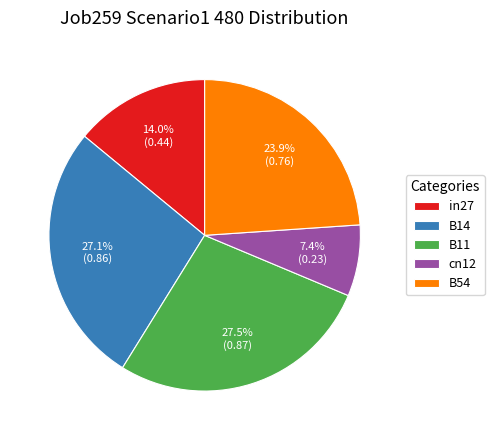

What percentage is the in27 slice, to the nearest percent?

14%